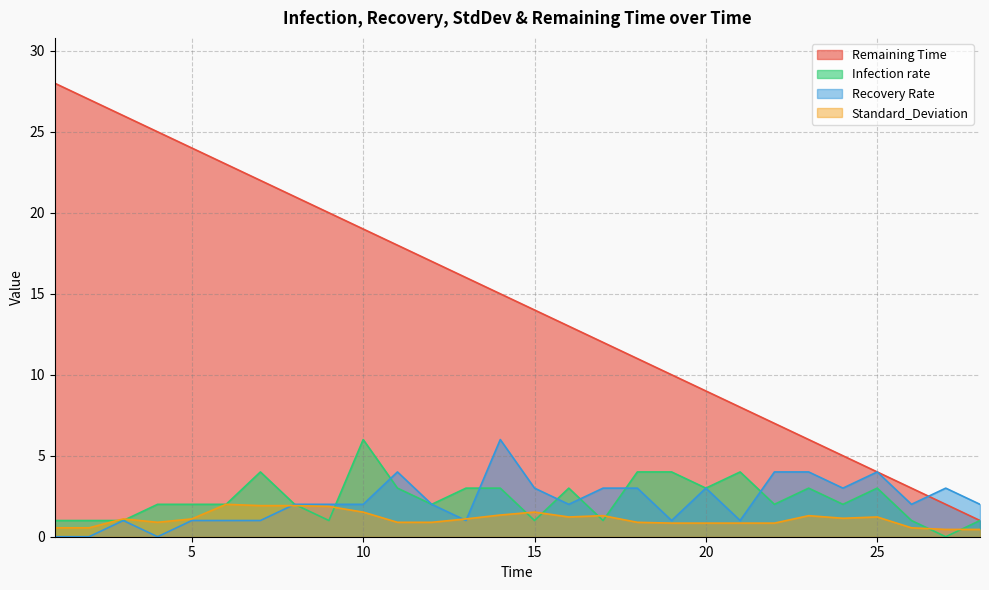

Reading left to right, transcribe all the data shown in this chart.

Infection rate: 1=1.0	2=1.0	3=1.0	4=2.0	5=2.0	6=2.0	7=4.0	8=2.0	9=1.0	10=6.0	11=3.0	12=2.0	13=3.0	14=3.0	15=1.0	16=3.0	17=1.0	18=4.0	19=4.0	20=3.0	21=4.0	22=2.0	23=3.0	24=2.0	25=3.0	26=1.0	27=0.0	28=1.0
Recovery Rate: 1=0.0	2=0.0	3=1.0	4=0.0	5=1.0	6=1.0	7=1.0	8=2.0	9=2.0	10=2.0	11=4.0	12=2.0	13=1.0	14=6.0	15=3.0	16=2.0	17=3.0	18=3.0	19=1.0	20=3.0	21=1.0	22=4.0	23=4.0	24=3.0	25=4.0	26=2.0	27=3.0	28=2.0
Standard_Deviation: 1=0.6	2=0.6	3=1.1	4=0.9	5=1.1	6=2.0	7=1.9	8=1.9	9=1.9	10=1.5	11=0.9	12=0.9	13=1.1	14=1.3	15=1.5	16=1.2	17=1.3	18=0.9	19=0.8	20=0.8	21=0.8	22=0.8	23=1.3	24=1.1	25=1.2	26=0.6	27=0.5	28=0.5
Remaining Time: 1=28.0	2=27.0	3=26.0	4=25.0	5=24.0	6=23.0	7=22.0	8=21.0	9=20.0	10=19.0	11=18.0	12=17.0	13=16.0	14=15.0	15=14.0	16=13.0	17=12.0	18=11.0	19=10.0	20=9.0	21=8.0	22=7.0	23=6.0	24=5.0	25=4.0	26=3.0	27=2.0	28=1.0